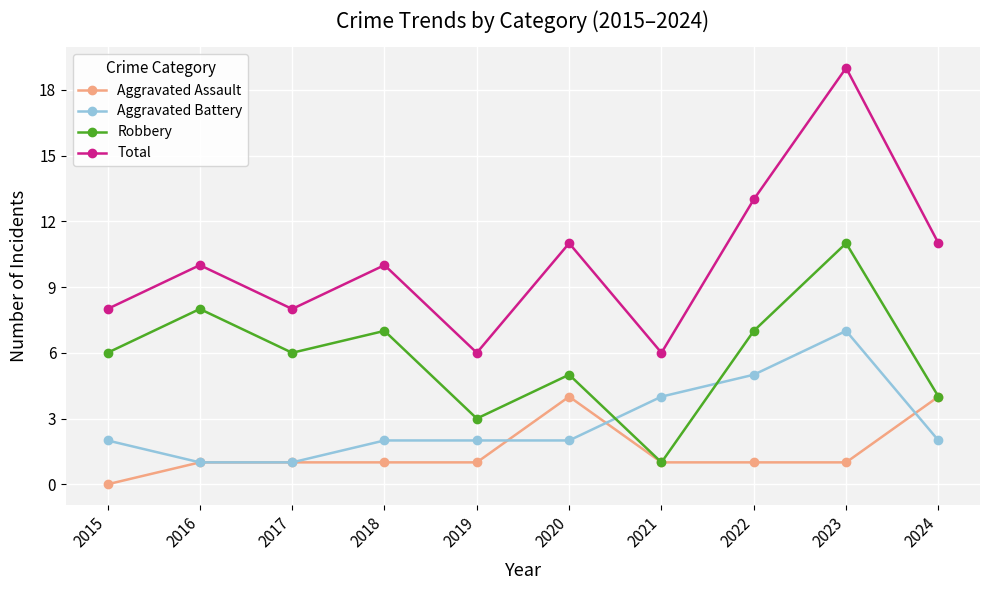

True or false: Robbery and Total intersect in this chart.

False